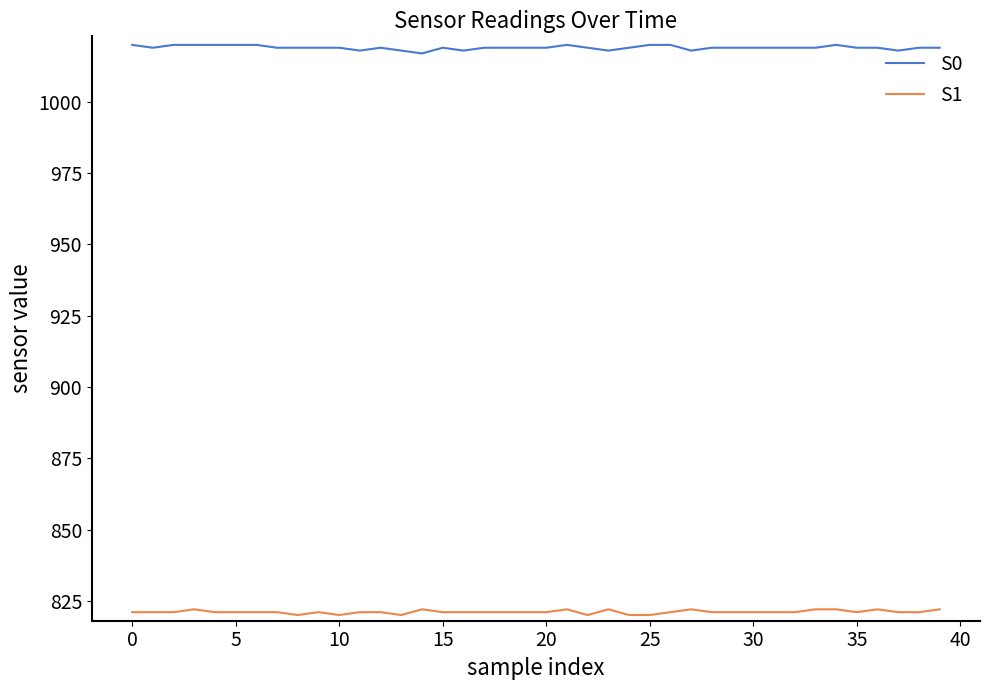

What is the smallest value displayed?

820